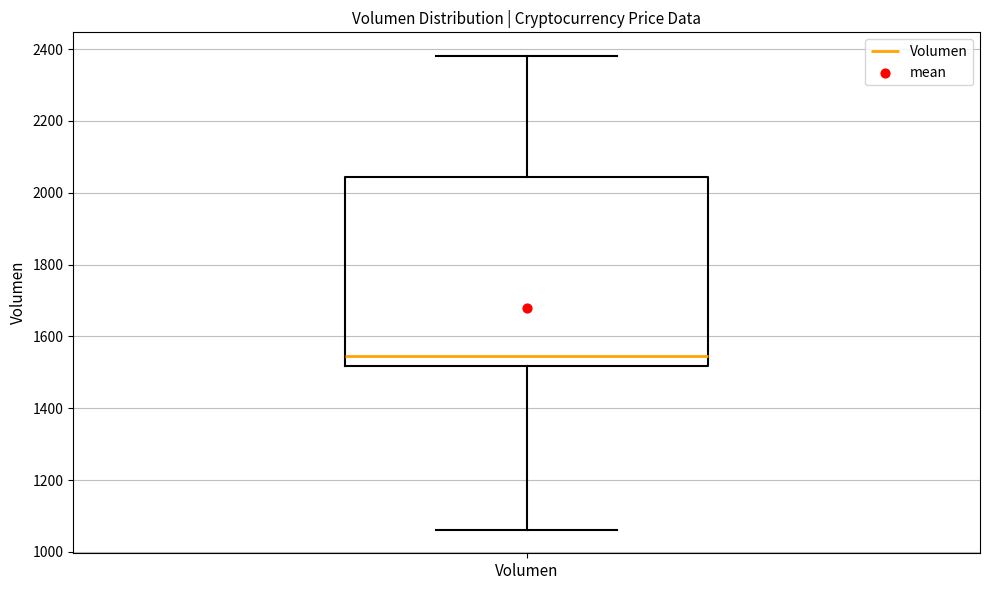

Read this box plot against the y-axis: the position of the median line, the range covered by the box, and the ends of both whiskers. The values are not printed on the chart, so give them approximately, as read against the axis.

median 1540, box 1520 to 2040, whiskers 1060 to 2380